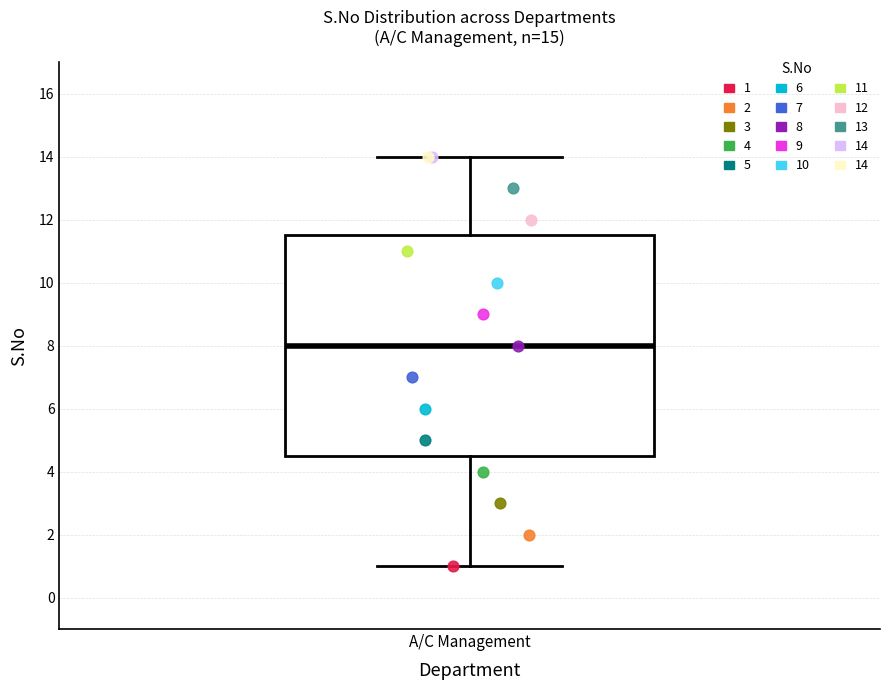

Read this box plot against the y-axis: the position of the median line, the range covered by the box, and the ends of both whiskers. The values are not printed on the chart, so give them approximately, as read against the axis.

median 8.0, box 4.6 to 11.6, whiskers 1.0 to 14.0